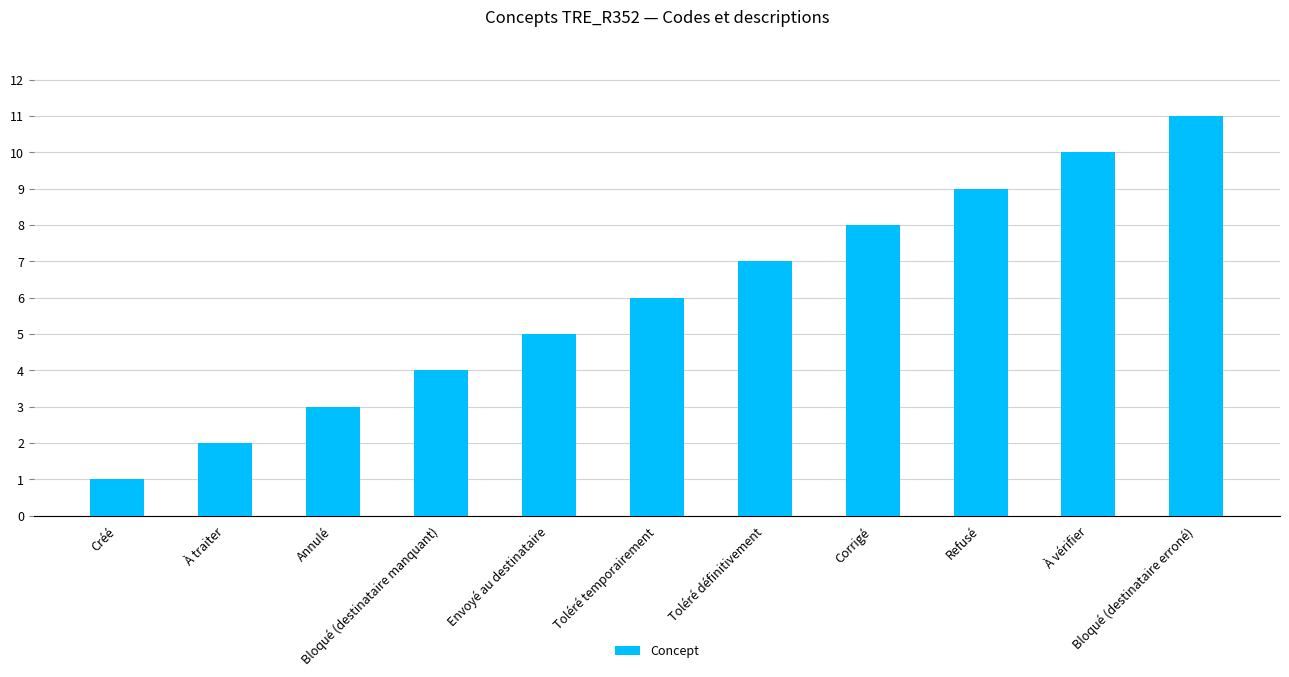

What position from the left is Corrigé?

8